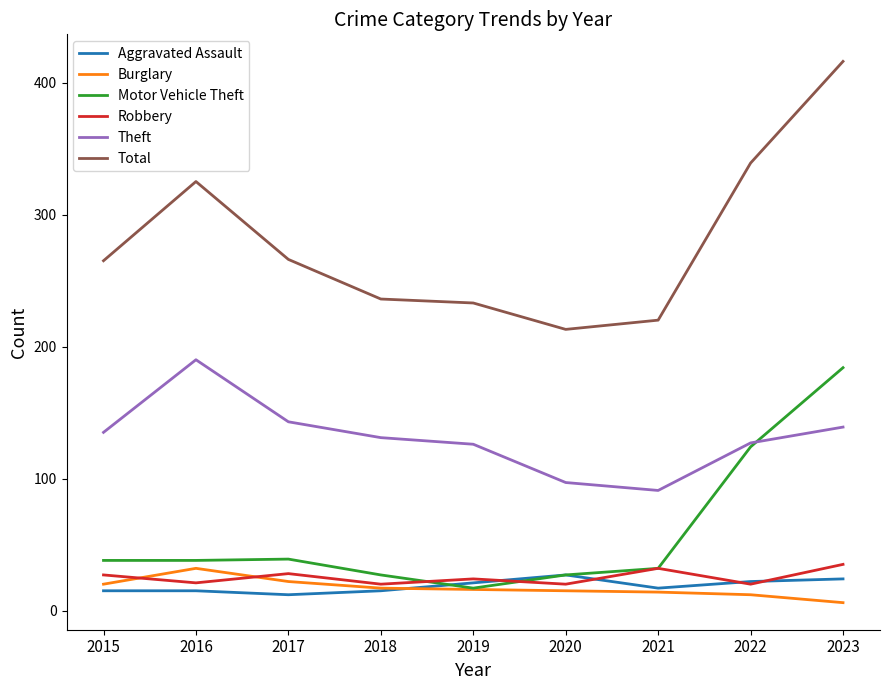

True or false: Robbery and Total intersect in this chart.

False